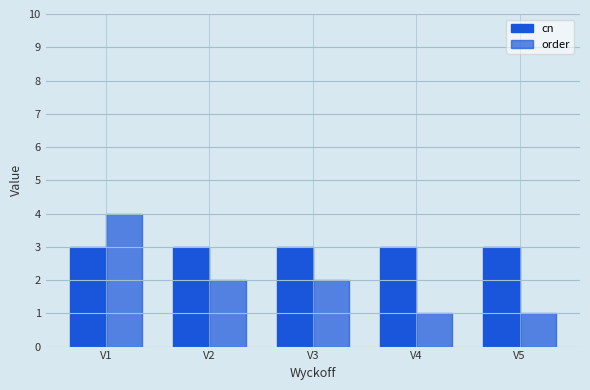

How many bars are there in total?

10